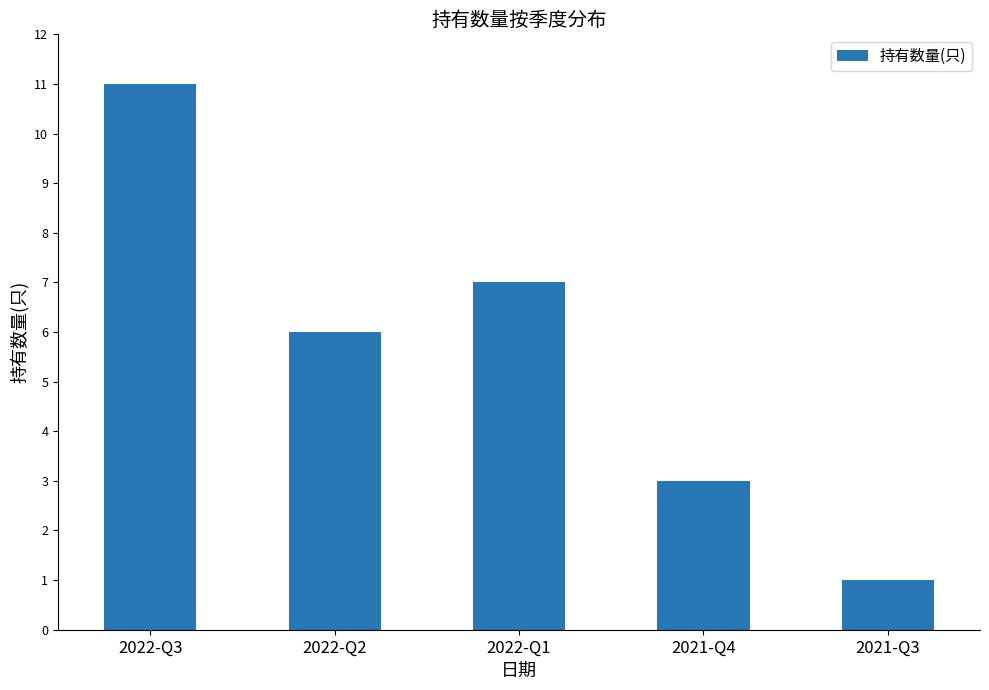

How many data points are less than 6?

2